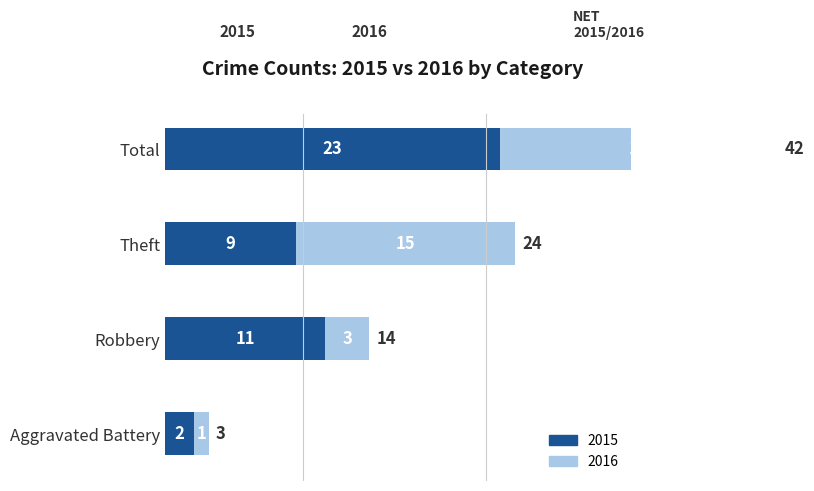

How many values in the 2016 series exceed 15?

1